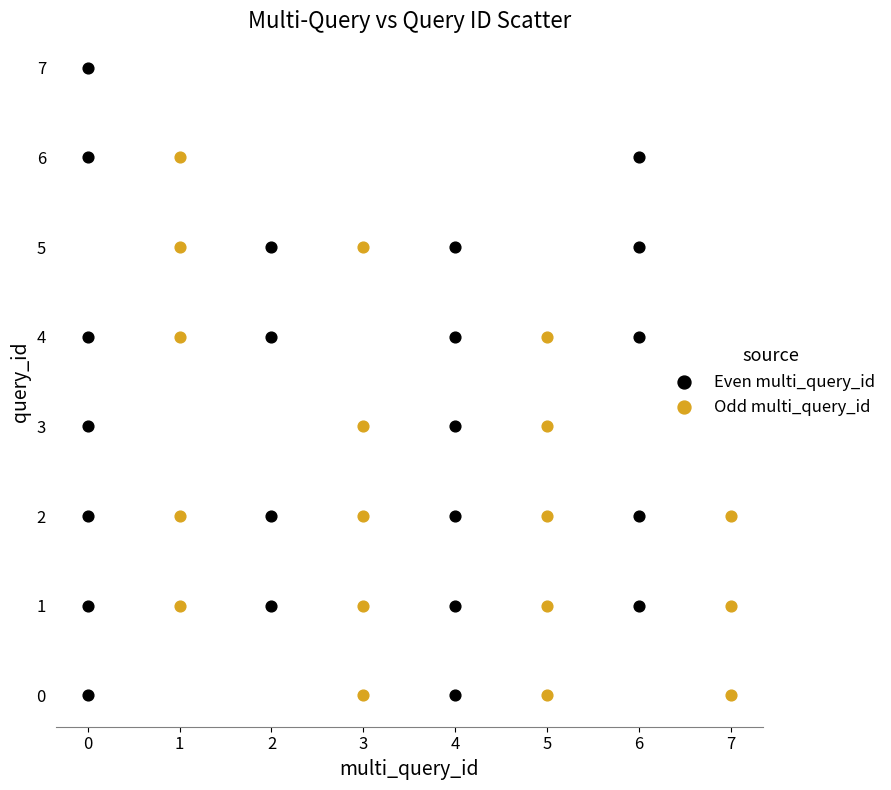

Which series contains the highest Y value?

Even multi_query_id